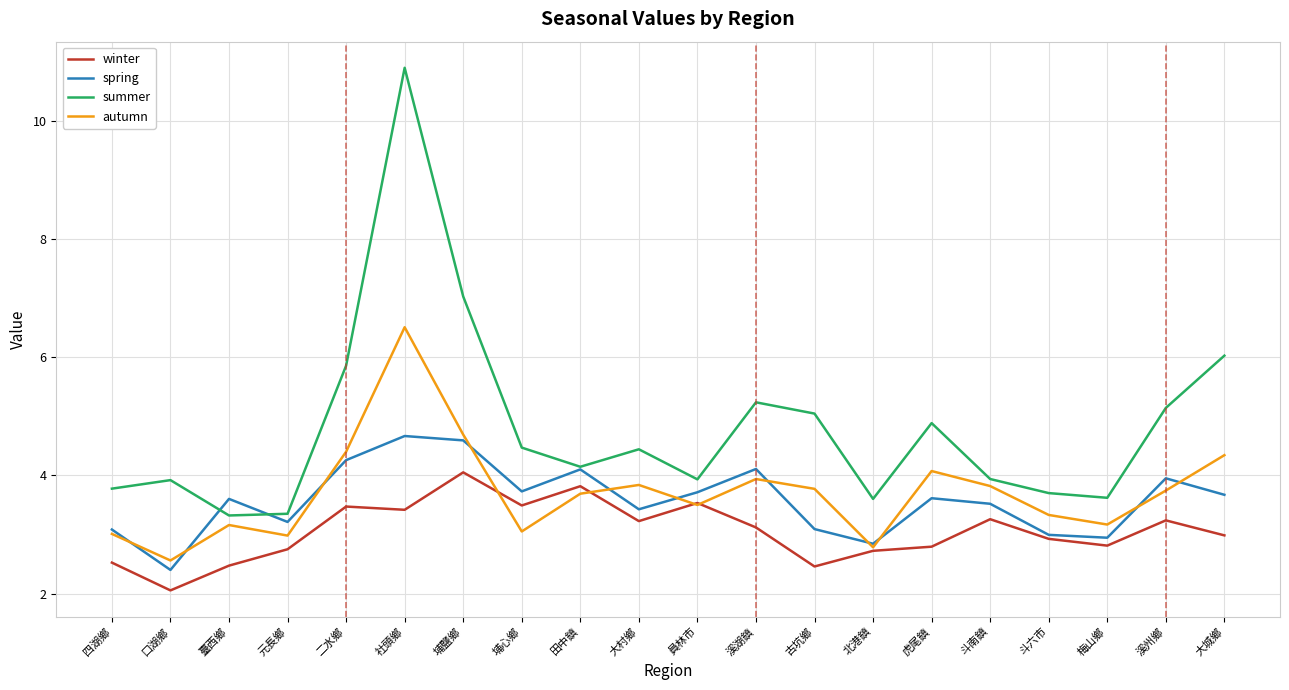

The value of winter at 二水鄉 is 2.3. True or false?

False